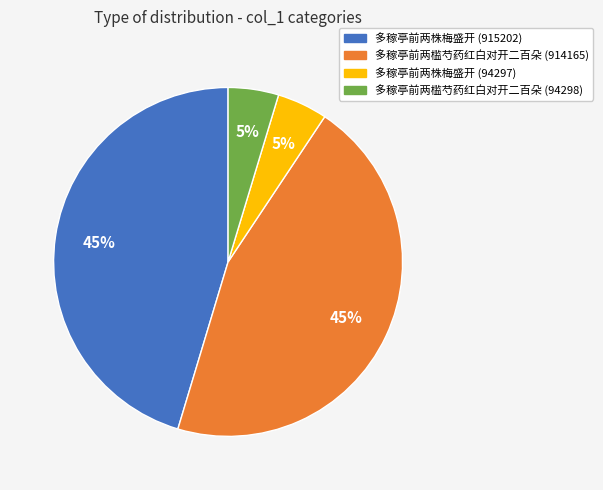

Is there a majority slice in this chart?

No